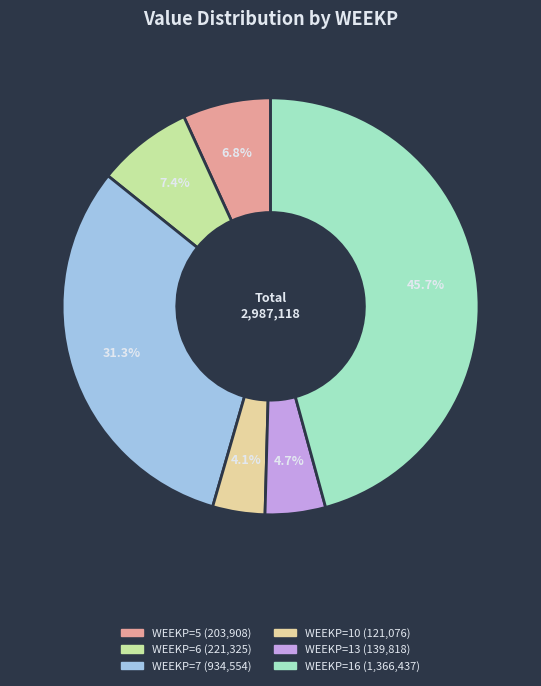

How many segments does this pie chart have?

6